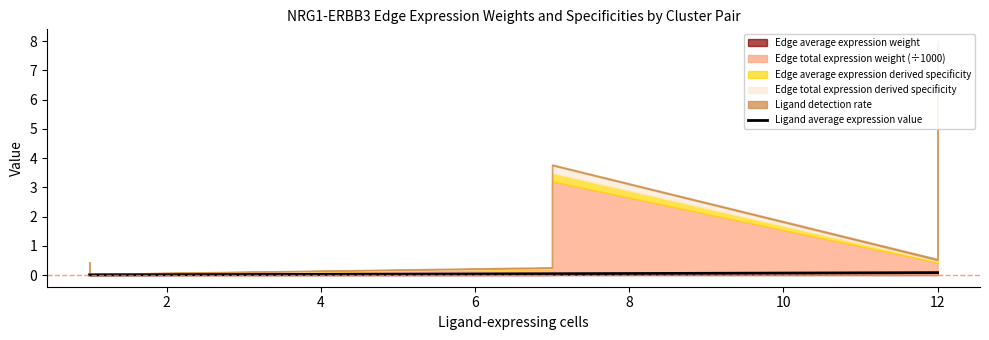

Which label corresponds to the largest value in the chart?

12